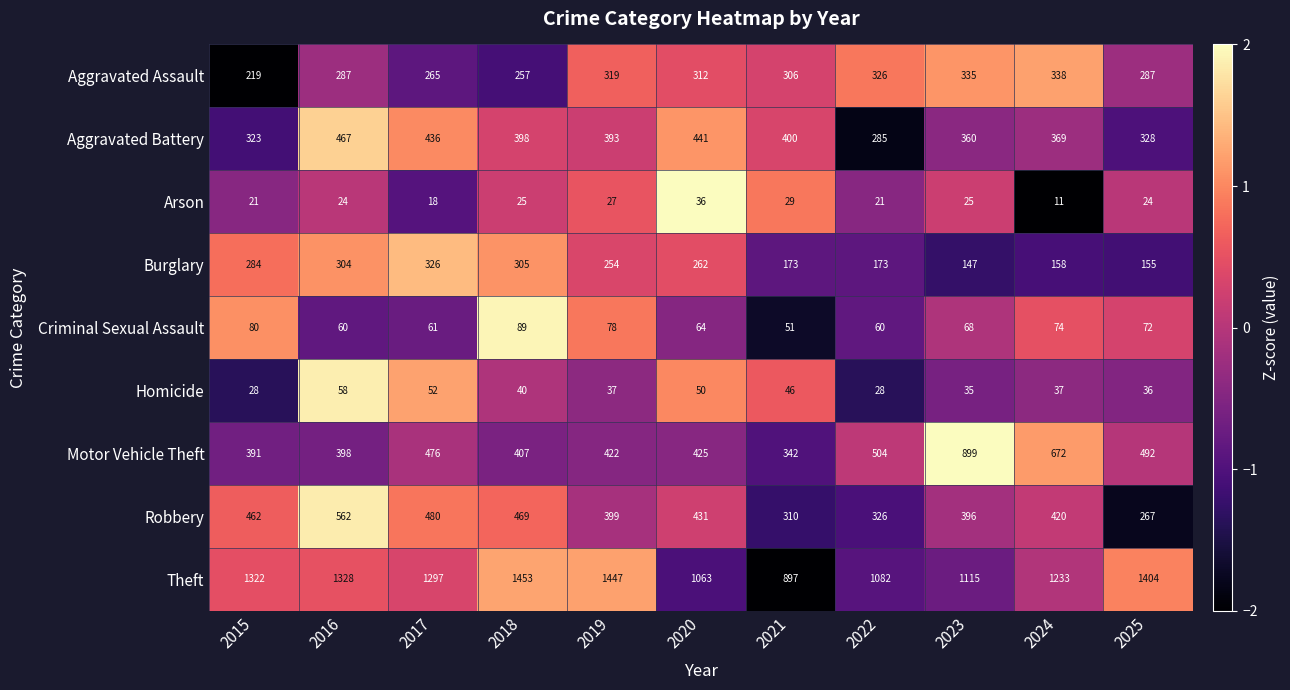

At which label does Aggravated Battery first exceed 393?

2016